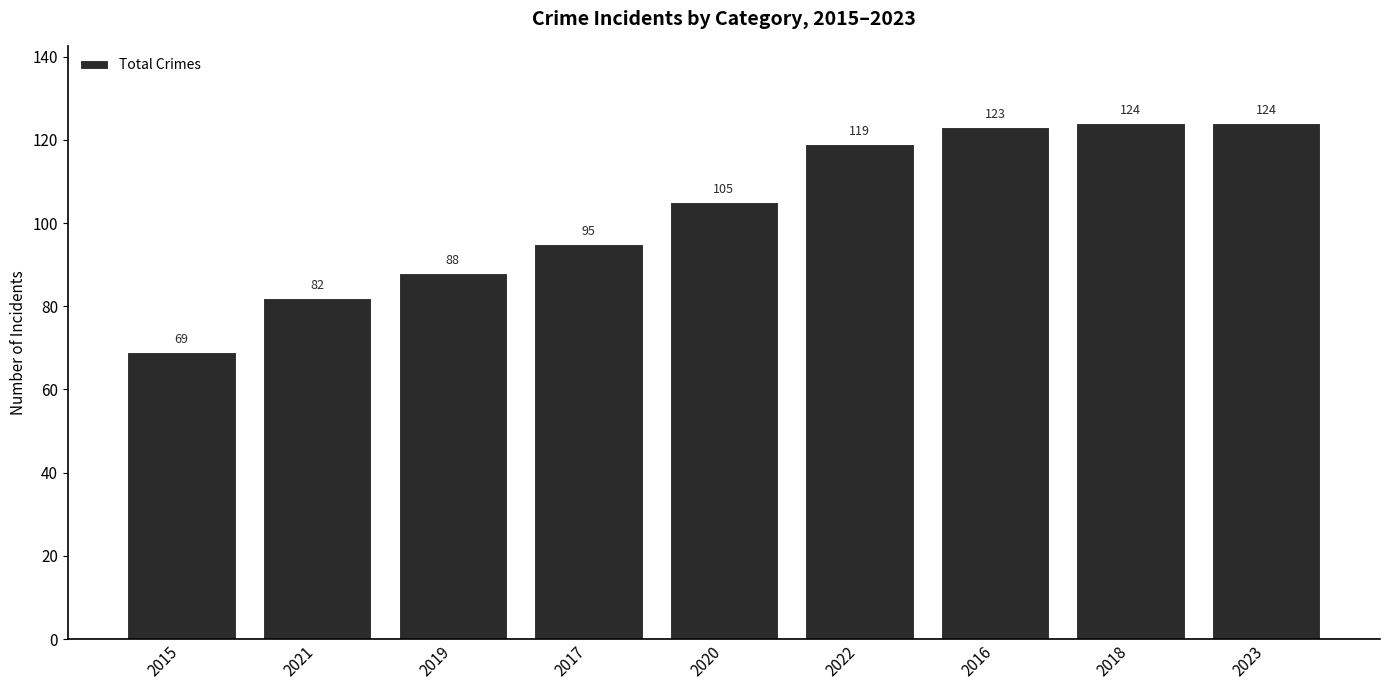

Is it true that the value at 2016 is 46?

False